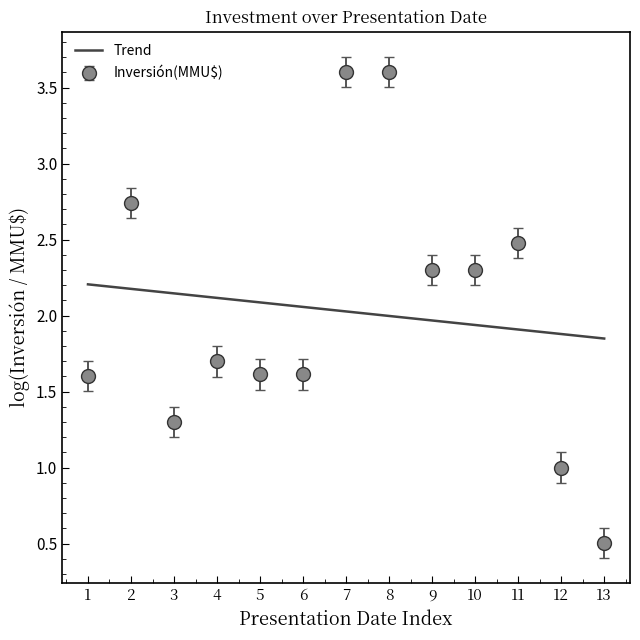

Between 4 and 8, which series saw the biggest shift?

Inversión(MMU$)